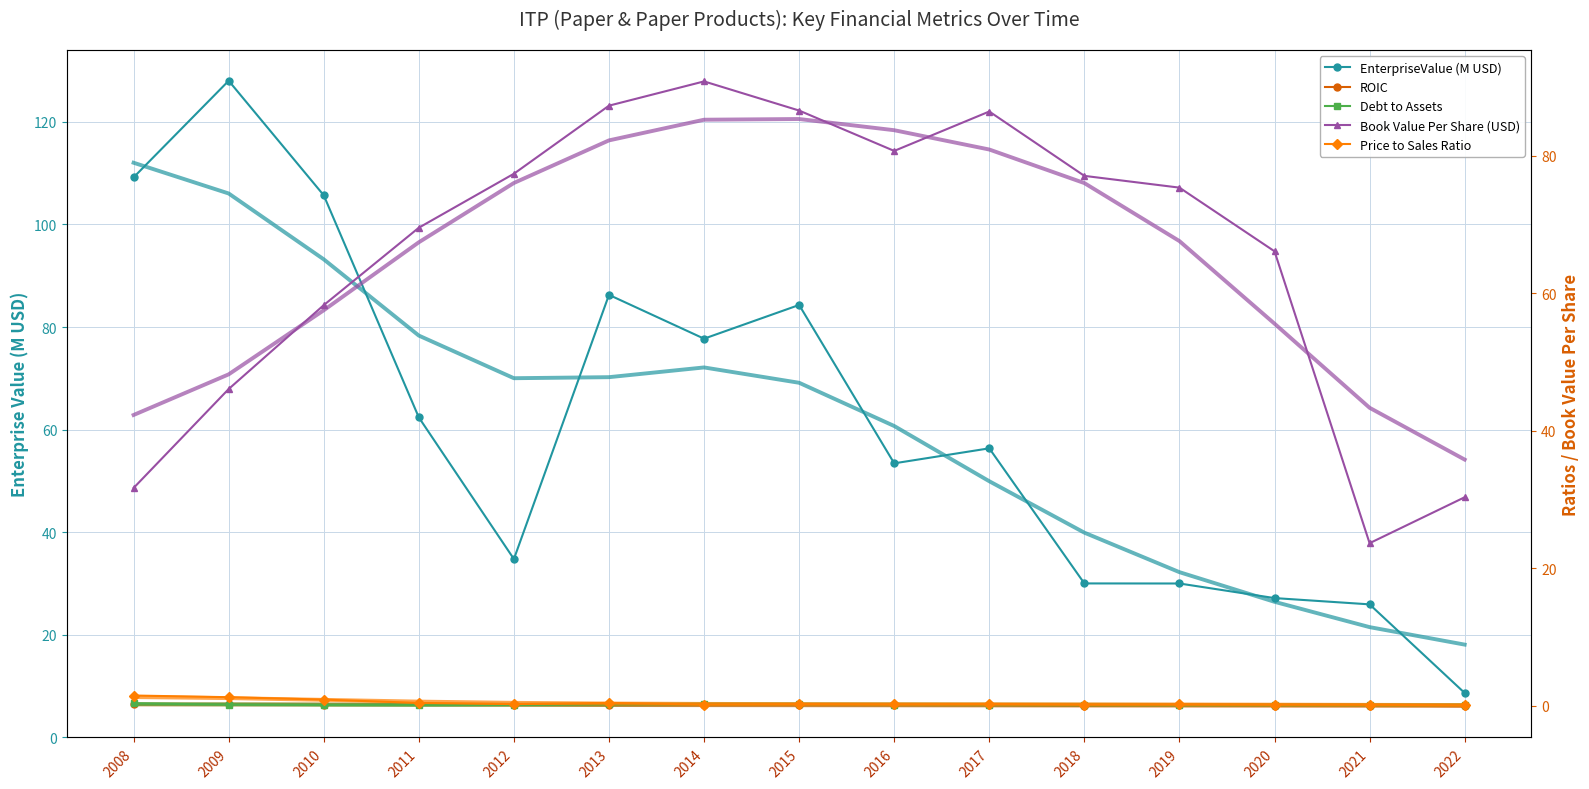

At which category does the chart reach its minimum across all series?

2022